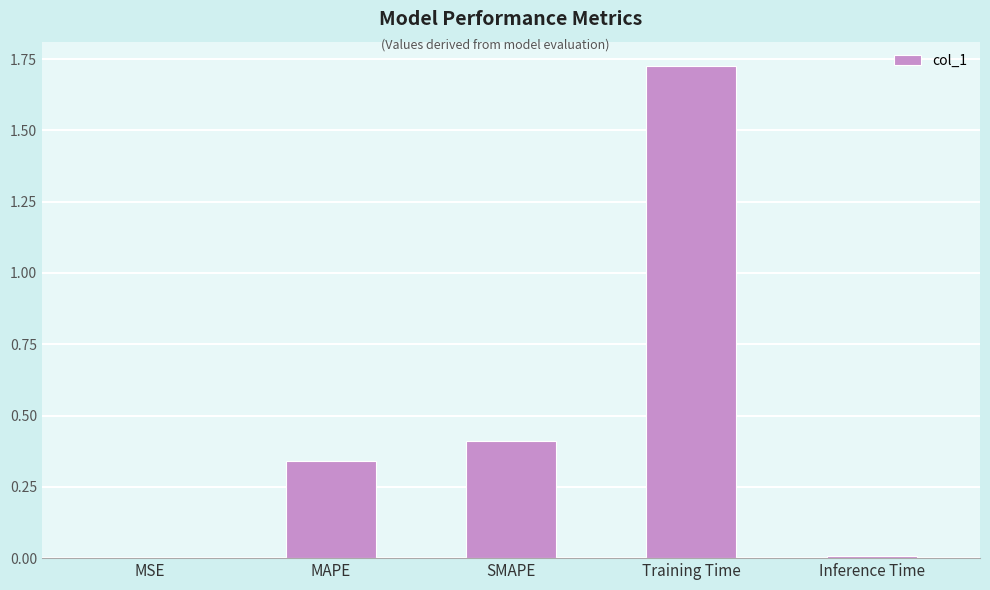

What is the sum of the values at Training Time and MAPE?

2.1